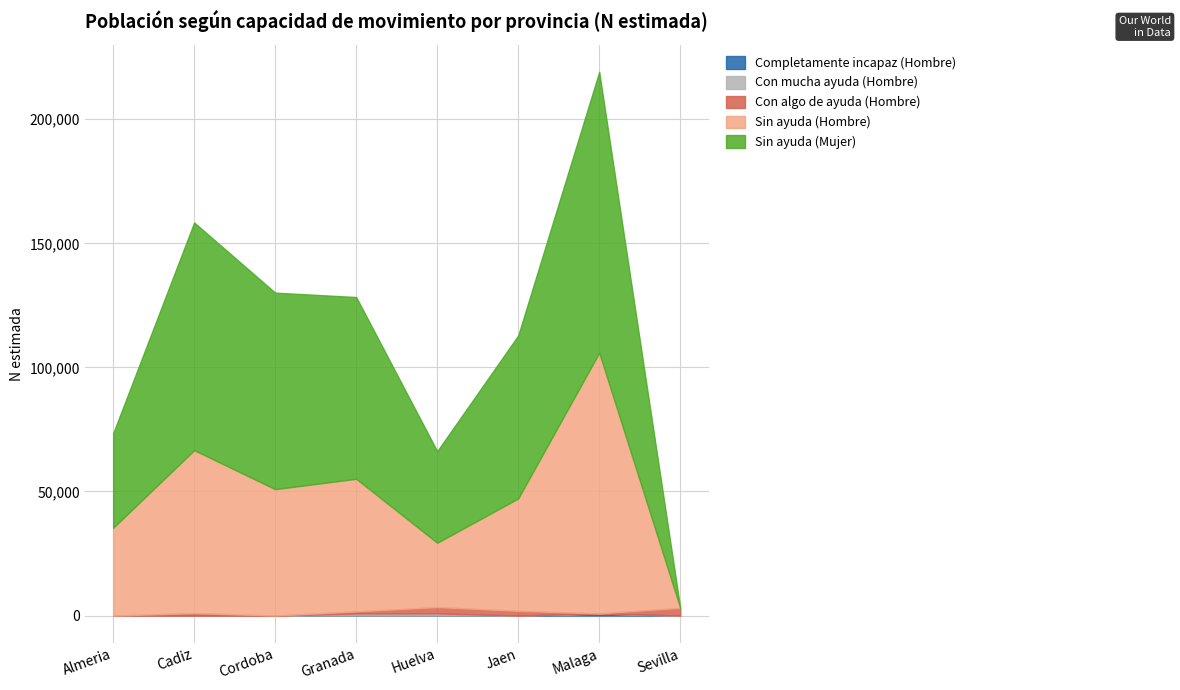

True or false: Con mucha ayuda (Hombre) has a value of 415 at Cadiz.

False